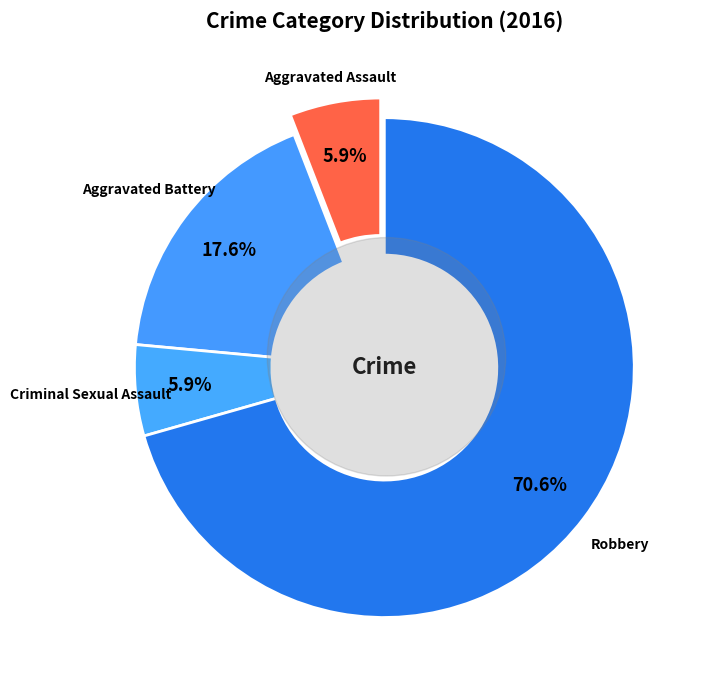

How many segments does this pie chart have?

4